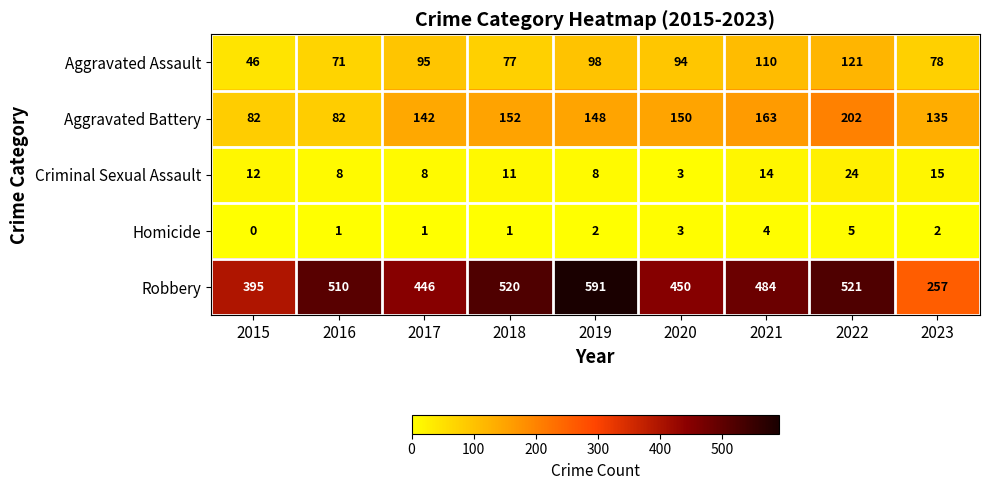

Where is Aggravated Assault nearest to the value 83?

2023